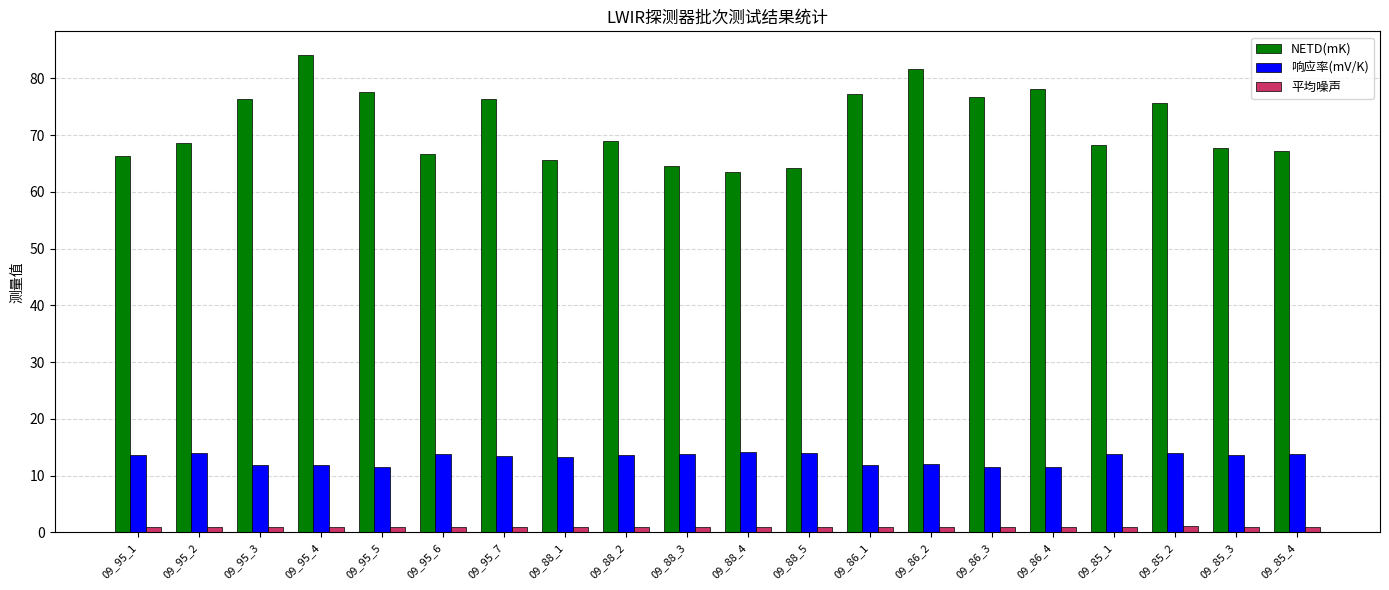

What is the difference between the highest and lowest values at 09_88_4?

62.6